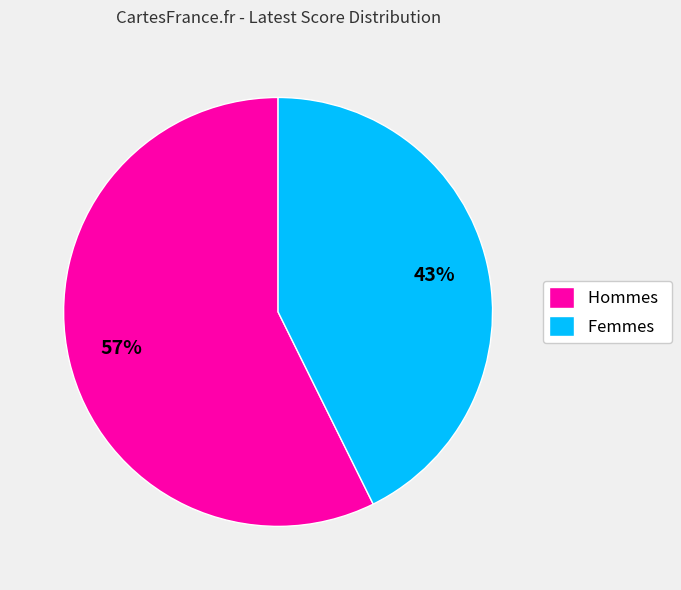

What is the smallest slice in the pie chart?

Femmes